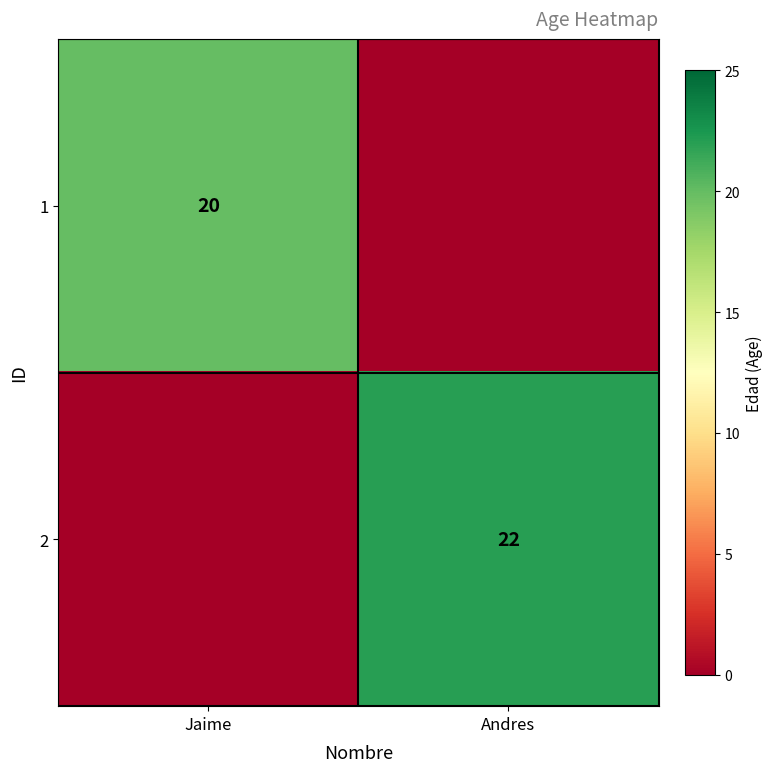

Is the value of 1 at Jaime greater than the value of 2 at Andres?

No